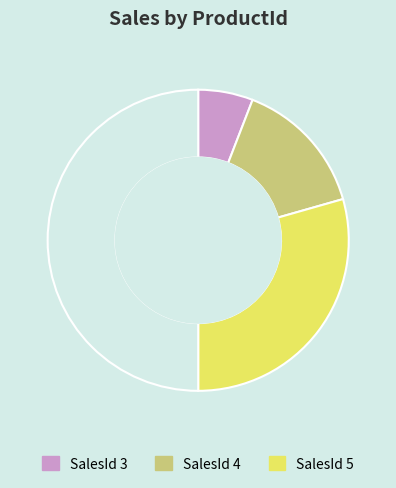

How many slices are in this pie chart?

4